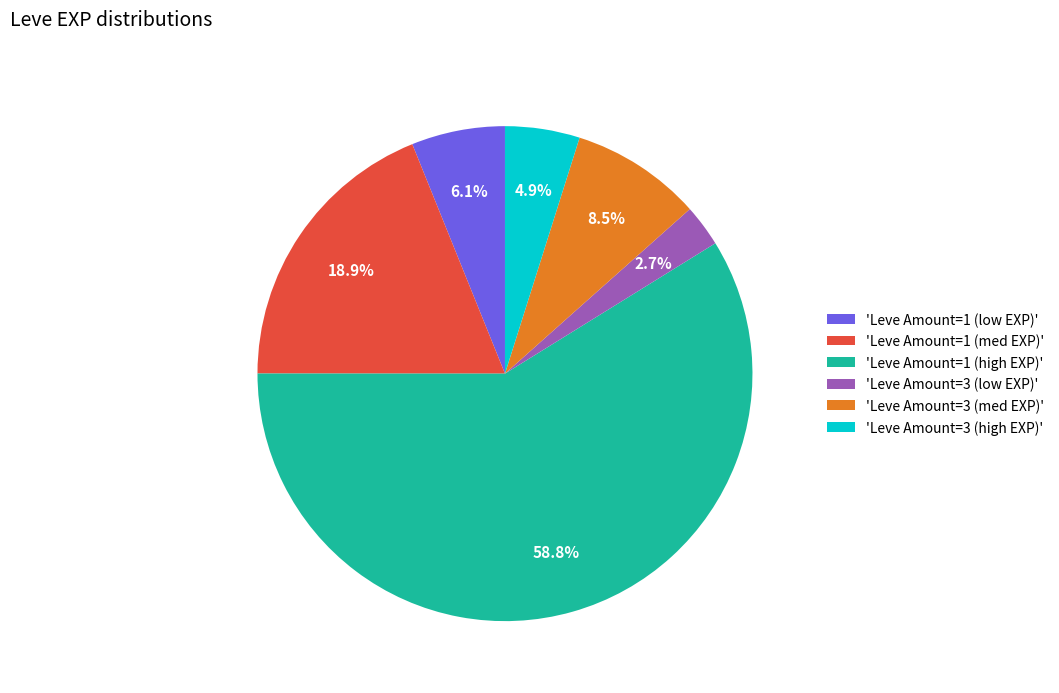

Which has a higher value, 'Leve Amount=1 (low EXP)' or 'Leve Amount=1 (med EXP)'?

'Leve Amount=1 (med EXP)'